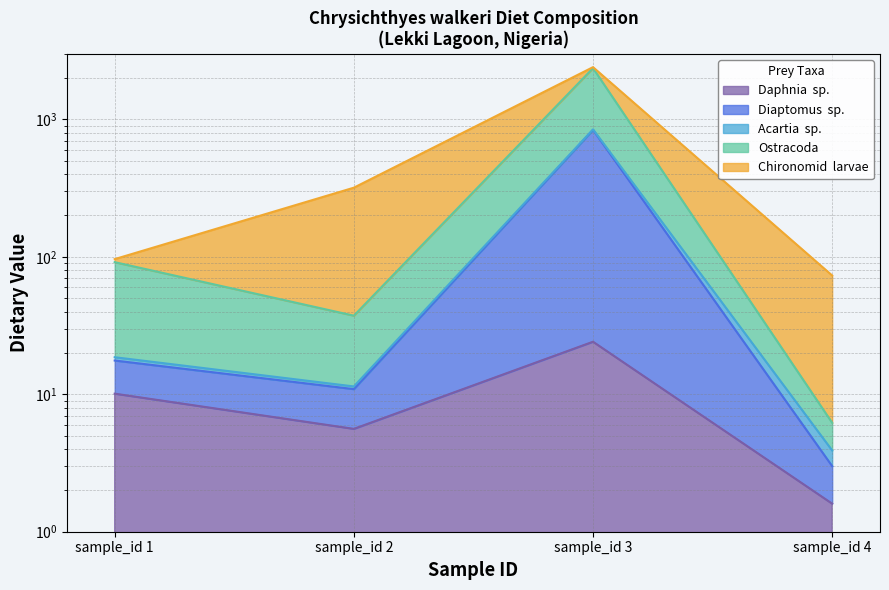

True or false: Diaptomus  sp. and Daphnia  sp. intersect in this chart.

False